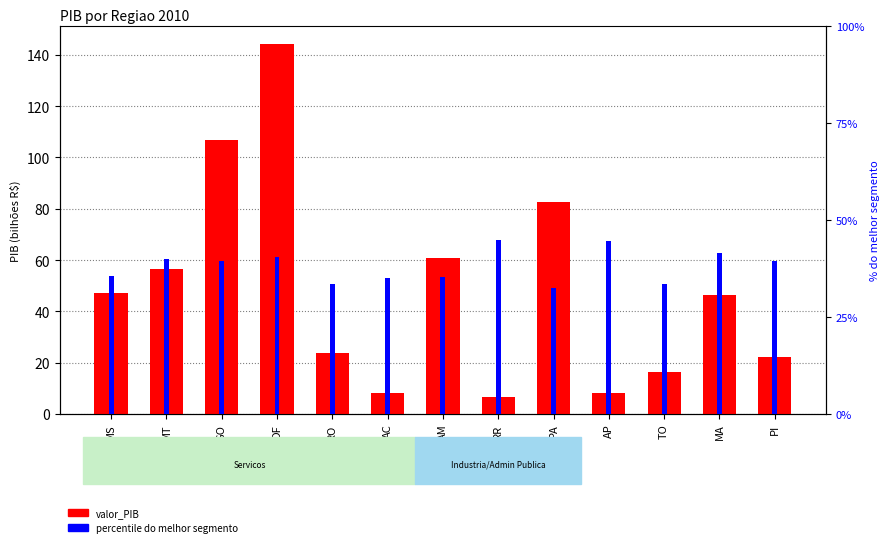

What is the lowest value of the valor_PIB (bi R$) series?

6.6